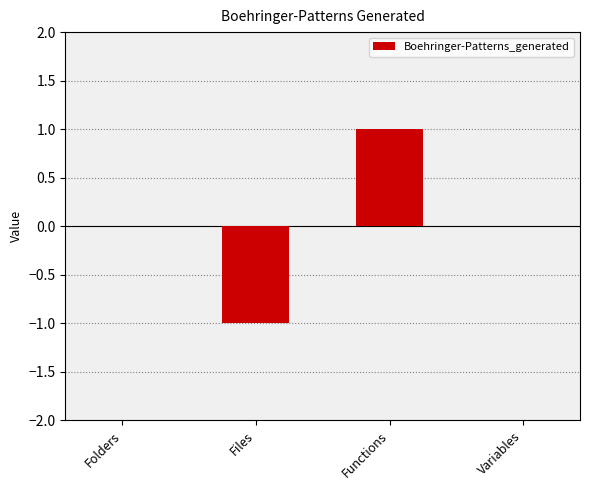

Is it true that the value at Folders is 1?

False